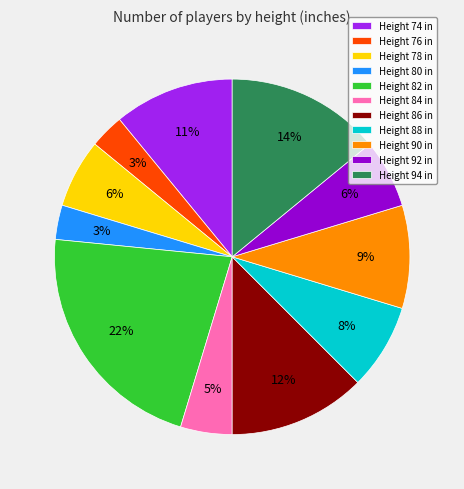

To the nearest percent, what percentage of the pie is Height 94 in?

14%